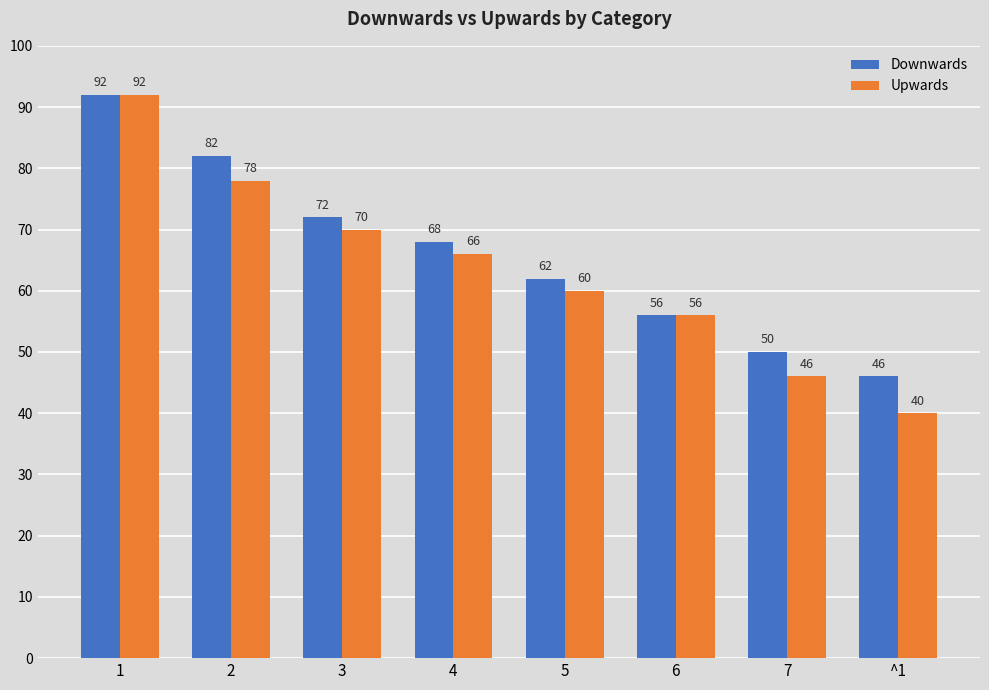

What position from the left is 1?

1